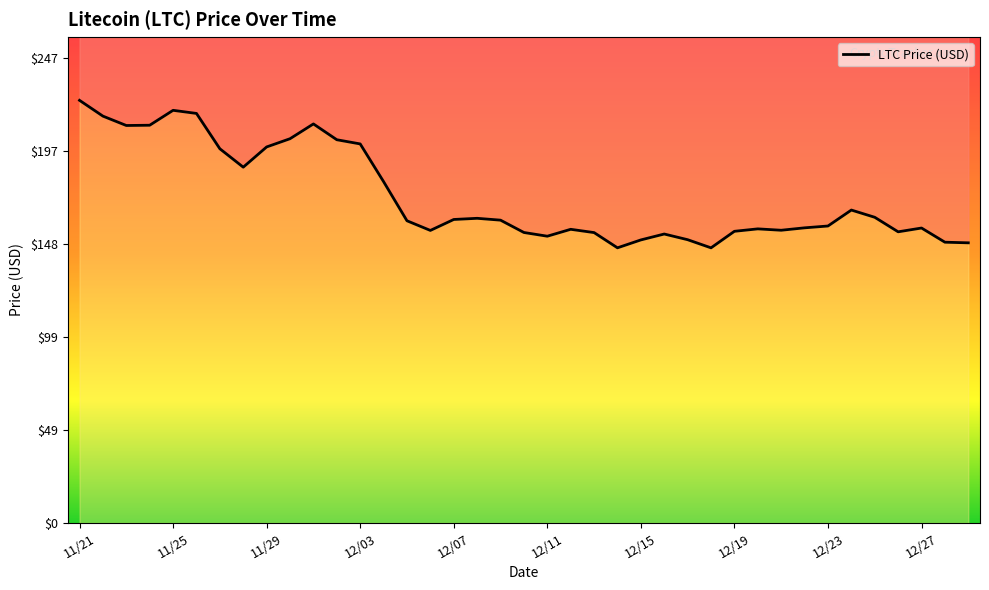

What is the minimum value shown in the chart?

145.9